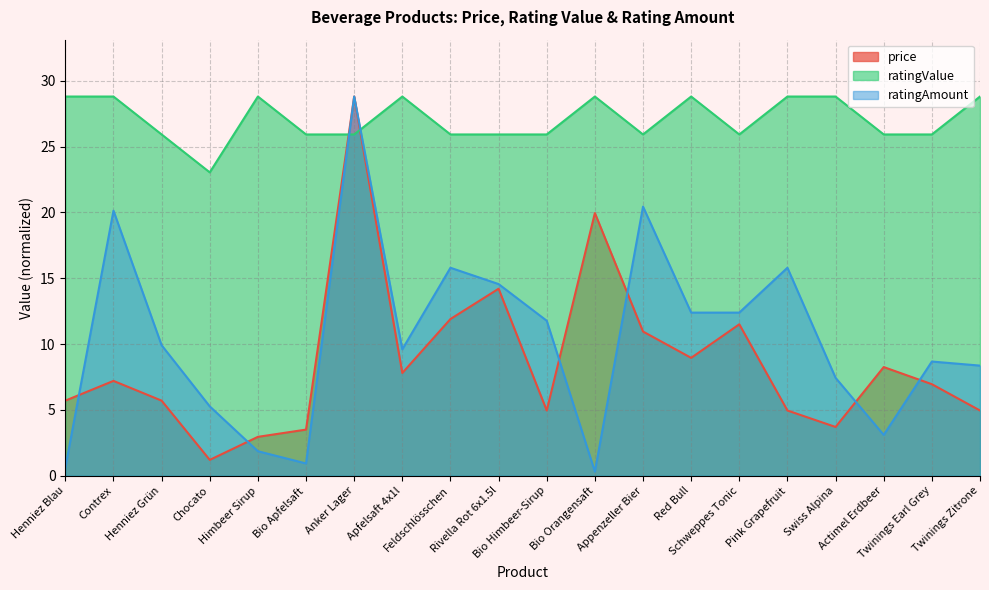

Reading left to right, list all the values displayed in this chart.

price: Henniez Blau=5.7	Contrex=7.2	Henniez Grün=5.7	Chocato=1.2	Himbeer Sirup=3.0	Bio Apfelsaft=3.5	Anker Lager=28.8	Apfelsaft 4x1l=7.8	Feldschlösschen=11.9	Rivella Rot 6x1.5l=14.2	Bio Himbeer-Sirup=5.0	Bio Orangensaft=19.9	Appenzeller Bier=10.9	Red Bull=8.9	Schweppes Tonic=11.5	Pink Grapefruit=5.0	Swiss Alpina=3.7	Actimel Erdbeer=8.2	Twinings Earl Grey=7.0	Twinings Zitrone=5.0
ratingValue: Henniez Blau=28.8	Contrex=28.8	Henniez Grün=25.9	Chocato=23.0	Himbeer Sirup=28.8	Bio Apfelsaft=25.9	Anker Lager=25.9	Apfelsaft 4x1l=28.8	Feldschlösschen=25.9	Rivella Rot 6x1.5l=25.9	Bio Himbeer-Sirup=25.9	Bio Orangensaft=28.8	Appenzeller Bier=25.9	Red Bull=28.8	Schweppes Tonic=25.9	Pink Grapefruit=28.8	Swiss Alpina=28.8	Actimel Erdbeer=25.9	Twinings Earl Grey=25.9	Twinings Zitrone=28.8
ratingAmount: Henniez Blau=0.6	Contrex=20.1	Henniez Grün=9.9	Chocato=5.3	Himbeer Sirup=1.9	Bio Apfelsaft=0.9	Anker Lager=28.8	Apfelsaft 4x1l=9.6	Feldschlösschen=15.8	Rivella Rot 6x1.5l=14.6	Bio Himbeer-Sirup=11.8	Bio Orangensaft=0.3	Appenzeller Bier=20.4	Red Bull=12.4	Schweppes Tonic=12.4	Pink Grapefruit=15.8	Swiss Alpina=7.4	Actimel Erdbeer=3.1	Twinings Earl Grey=8.7	Twinings Zitrone=8.4